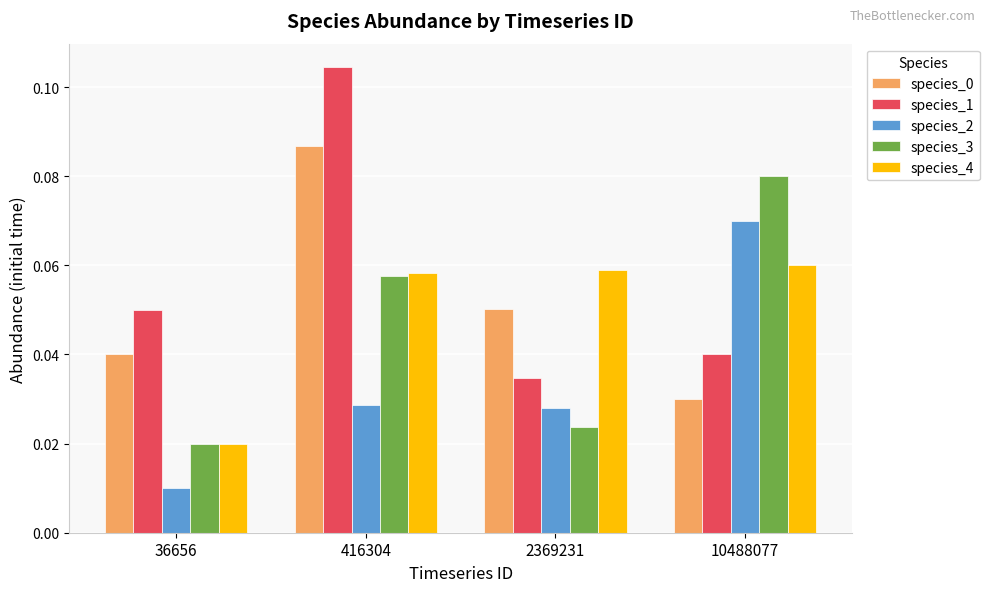

Which series has the widest spread of values?

species_1